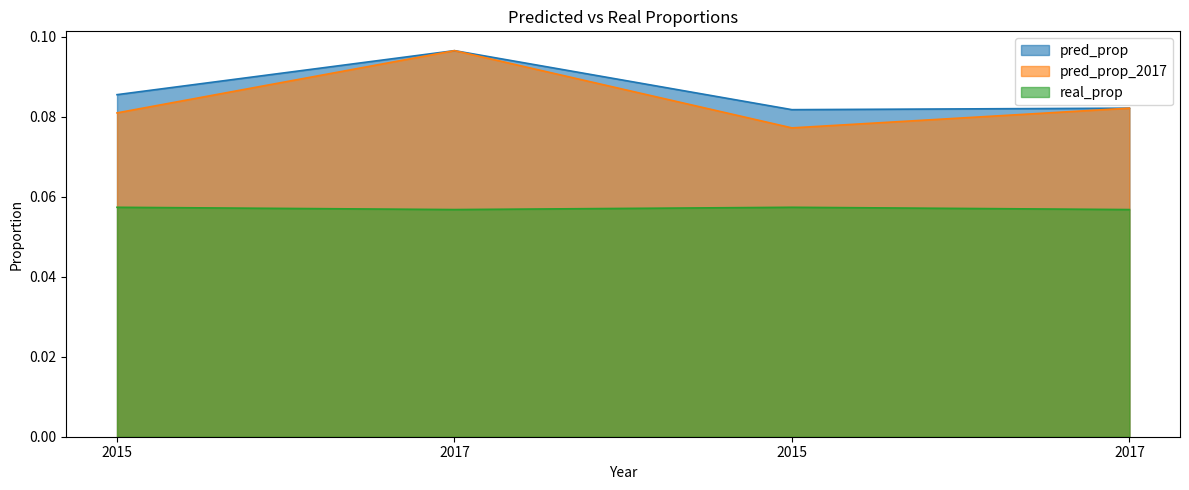

At which label is pred_prop_2017 closest to 0?

2015